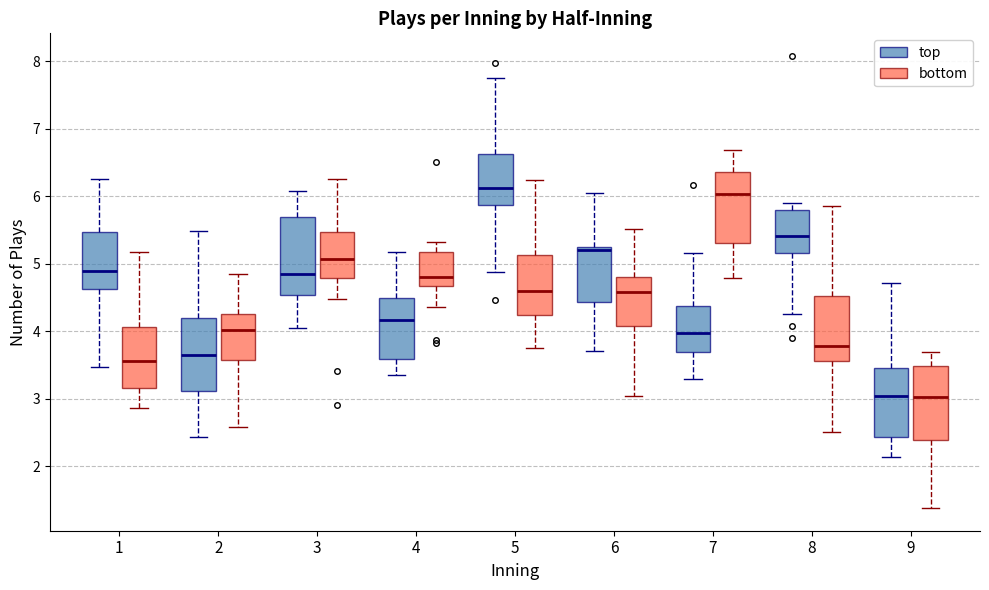

Reading left to right, read every box against the y-axis: the position of its median line, the range the box covers, and the ends of its whiskers. The values are not printed on the chart, so give them approximately, as read against the axis.

1 (top): median 4.9, box 4.6 to 5.5, whiskers 3.5 to 6.3
1 (bottom): median 3.6, box 3.2 to 4.1, whiskers 2.9 to 5.2
2 (top): median 3.6, box 3.1 to 4.2, whiskers 2.4 to 5.5
2 (bottom): median 4.0, box 3.6 to 4.3, whiskers 2.6 to 4.8
3 (top): median 4.9, box 4.5 to 5.7, whiskers 4.0 to 6.1
3 (bottom): median 5.1, box 4.8 to 5.5, whiskers 4.5 to 6.3
4 (top): median 4.2, box 3.6 to 4.5, whiskers 3.4 to 5.2
4 (bottom): median 4.8, box 4.7 to 5.2, whiskers 4.4 to 5.3
5 (top): median 6.1, box 5.9 to 6.6, whiskers 4.9 to 7.8
5 (bottom): median 4.6, box 4.2 to 5.1, whiskers 3.8 to 6.2
6 (top): median 5.2, box 4.4 to 5.3, whiskers 3.7 to 6.0
6 (bottom): median 4.6, box 4.1 to 4.8, whiskers 3.0 to 5.5
7 (top): median 4.0, box 3.7 to 4.4, whiskers 3.3 to 5.2
7 (bottom): median 6.0, box 5.3 to 6.4, whiskers 4.8 to 6.7
8 (top): median 5.4, box 5.2 to 5.8, whiskers 4.2 to 5.9
8 (bottom): median 3.8, box 3.6 to 4.5, whiskers 2.5 to 5.9
9 (top): median 3.0, box 2.4 to 3.5, whiskers 2.1 to 4.7
9 (bottom): median 3.0, box 2.4 to 3.5, whiskers 1.4 to 3.7